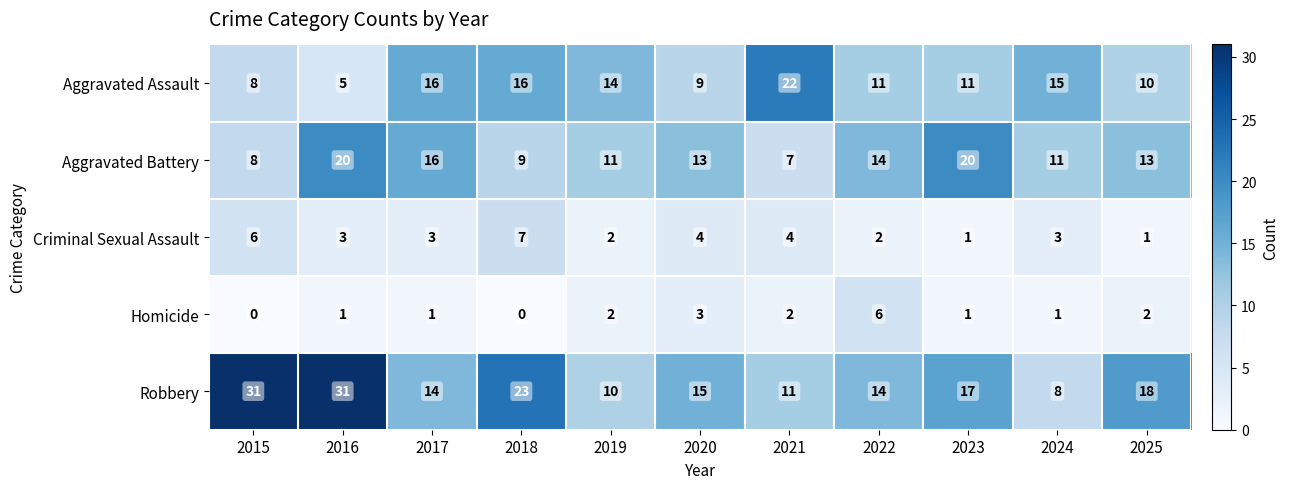

Rank the series at 2018 from highest to lowest value.

Robbery, Aggravated Assault, Aggravated Battery, Criminal Sexual Assault, Homicide